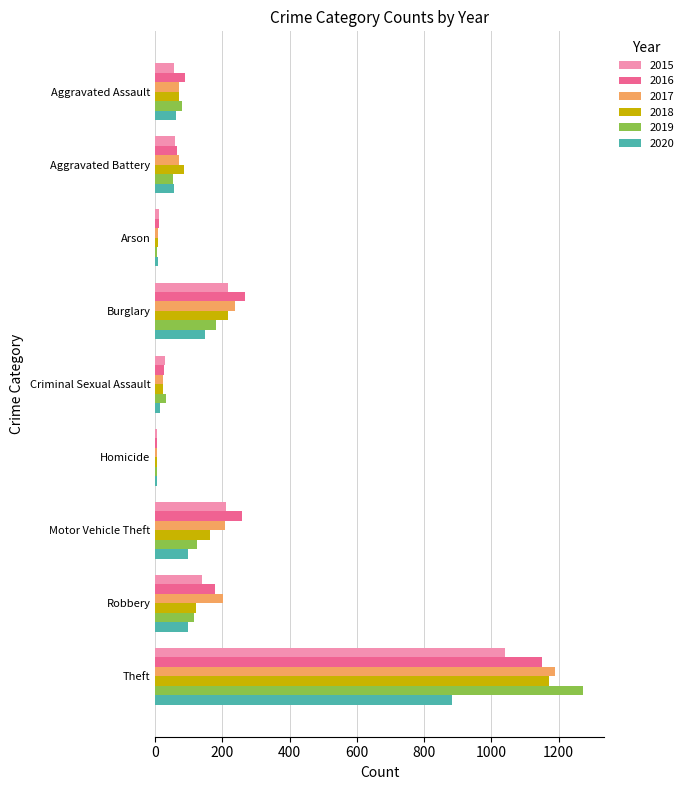

Which category has the highest value across all series?

Theft